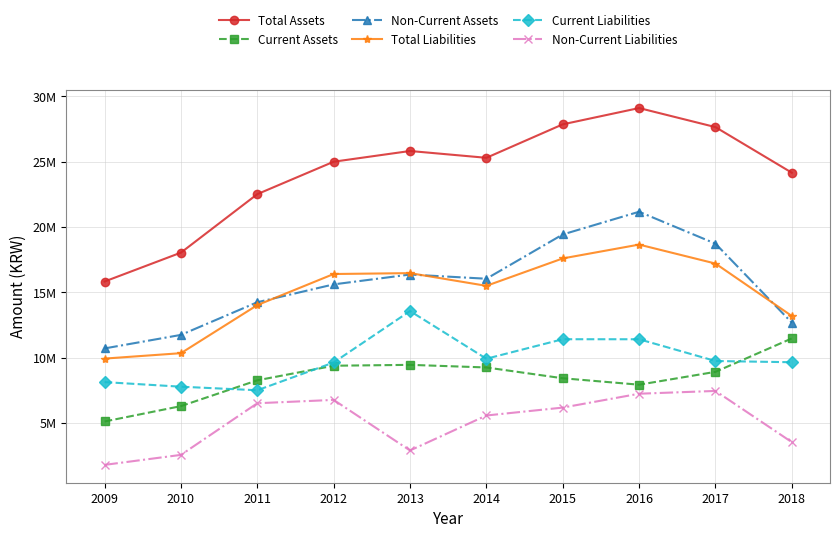

Is this an area chart (filled region under the line)?

No